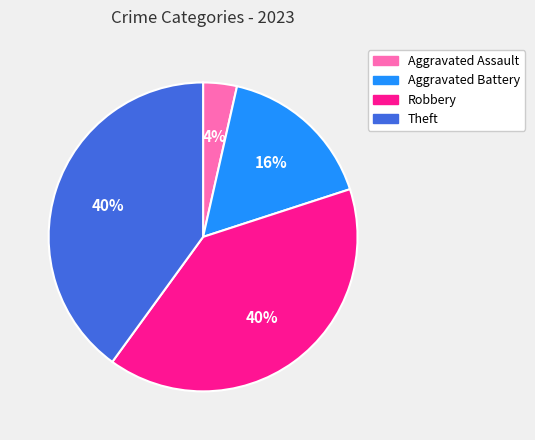

How many slices are in this pie chart?

4